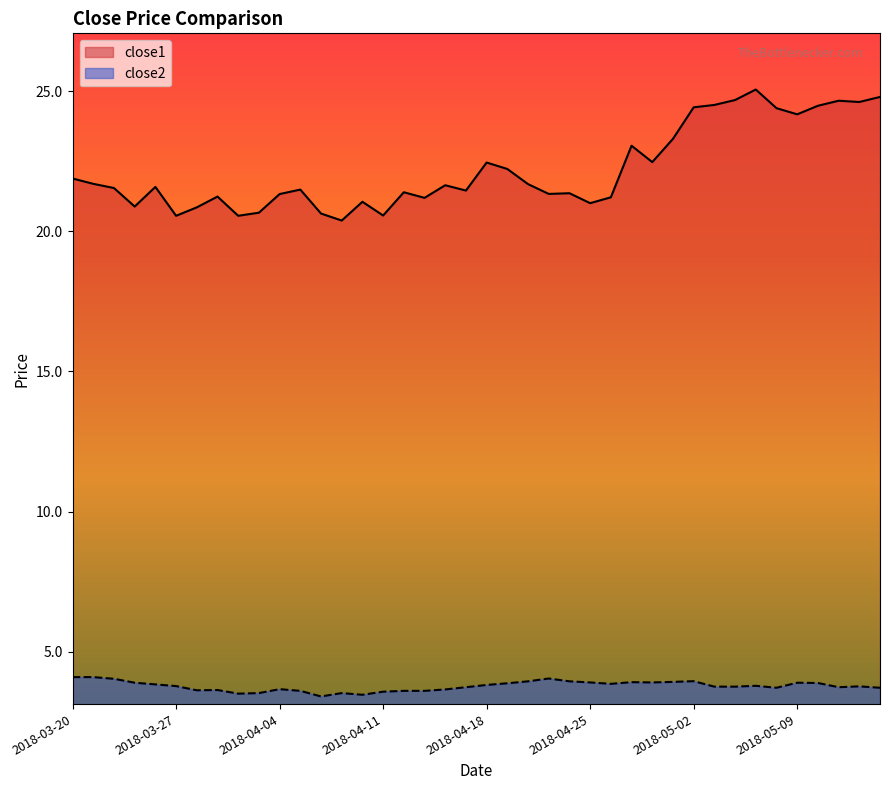

True or false: close2 and close1 cross at least once.

False